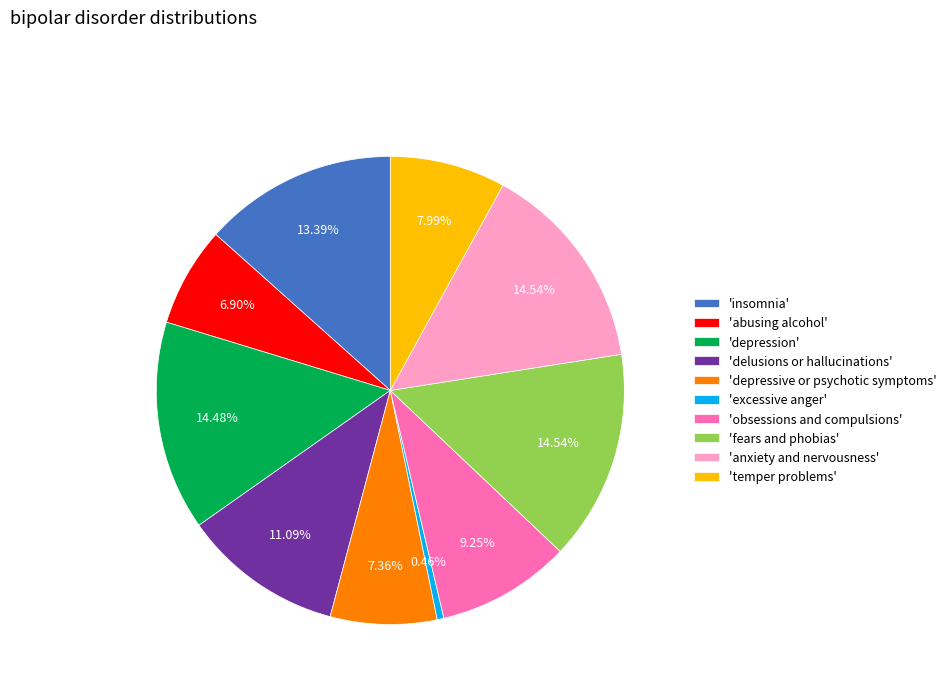

Do 'depression' and 'excessive anger' together represent more than half of the pie?

No